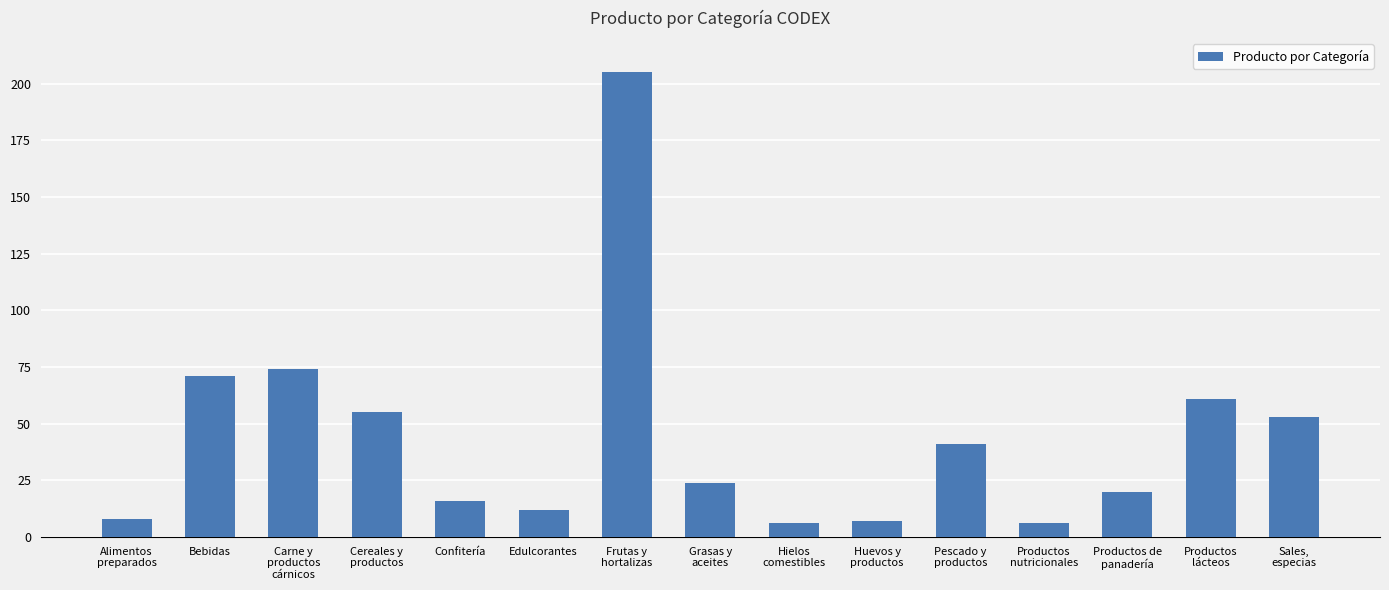

What is the smallest value displayed?

6